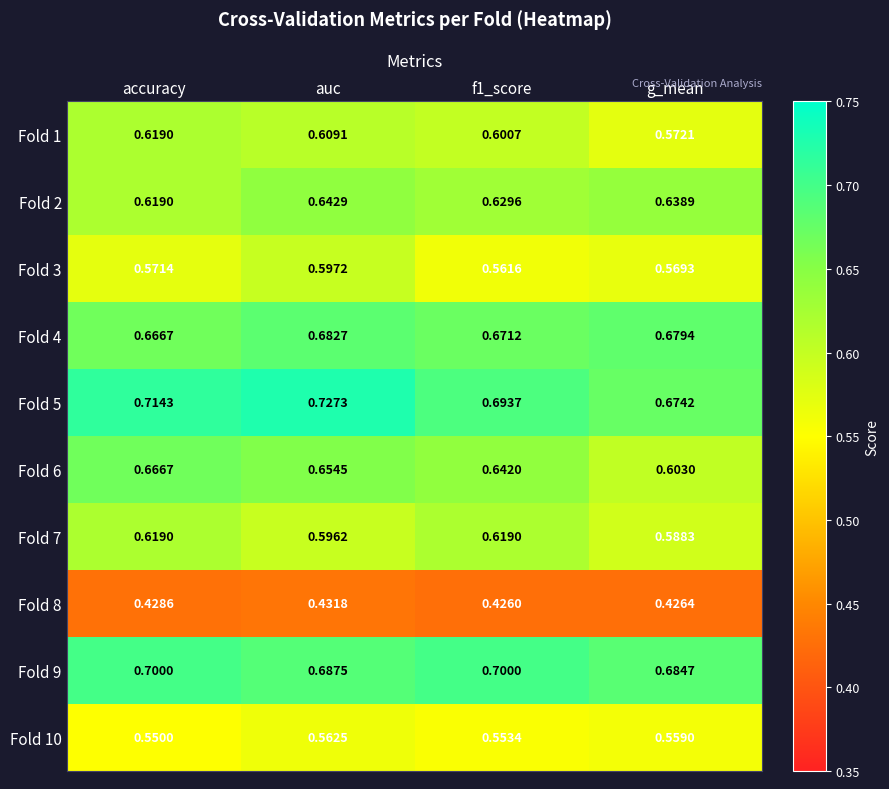

Which series has the widest spread of values?

Fold 6